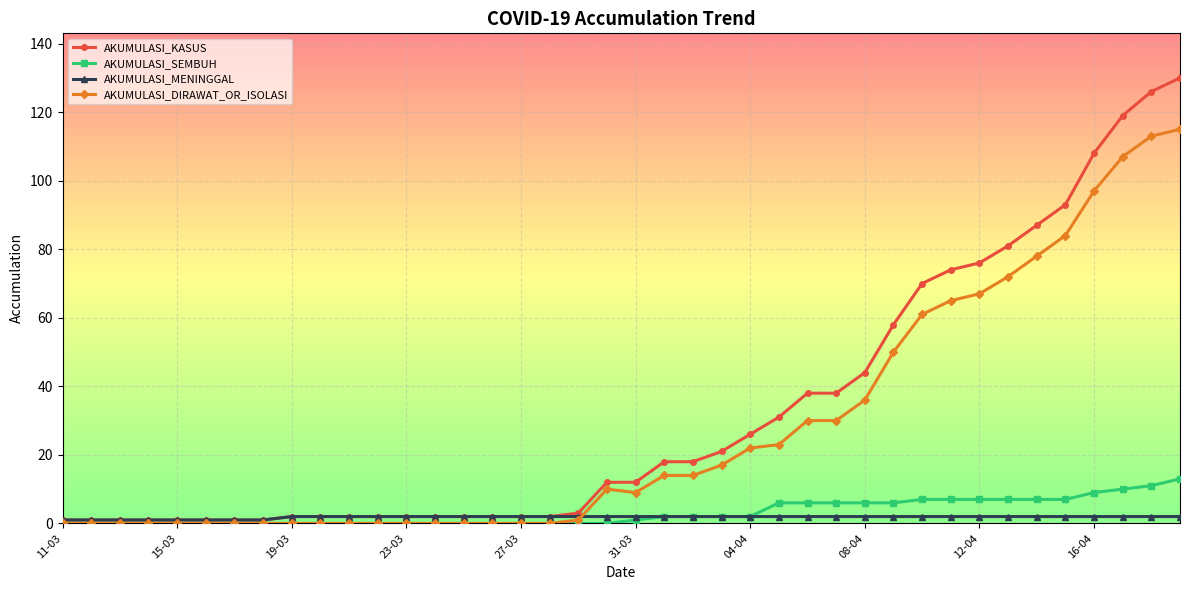

What are all the series names shown in the legend?

AKUMULASI_KASUS, AKUMULASI_SEMBUH, AKUMULASI_MENINGGAL, AKUMULASI_DIRAWAT_OR_ISOLASI